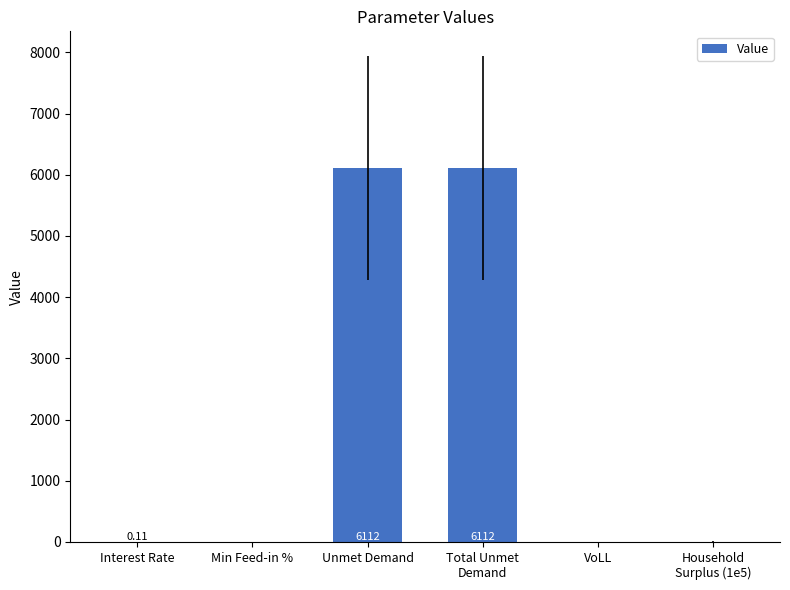

Which has a higher value, VoLL or Interest Rate?

VoLL